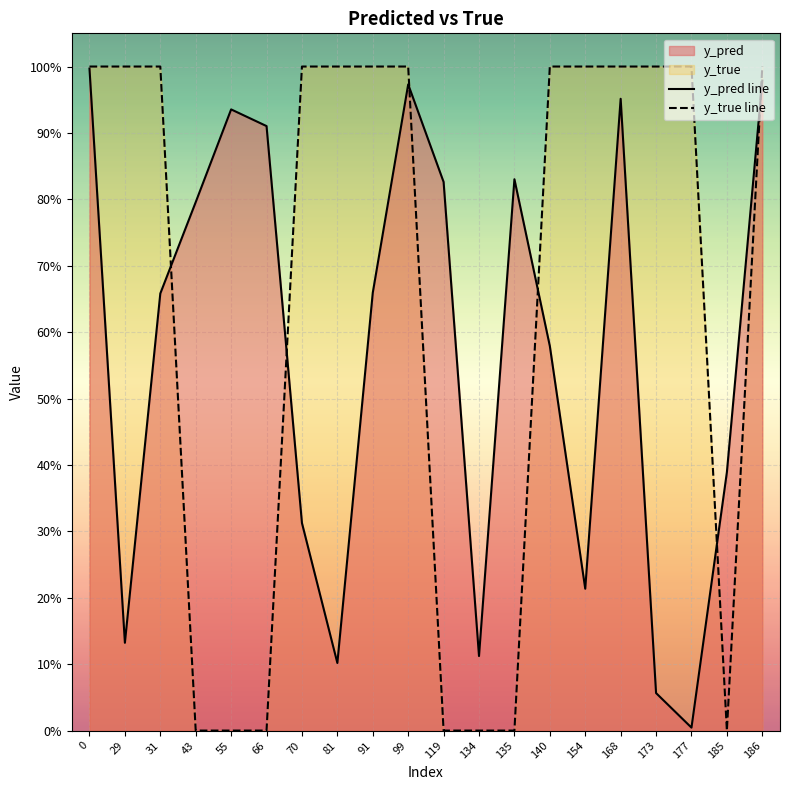

Rank the series by their average value, from highest to lowest.

y_true line, y_pred line